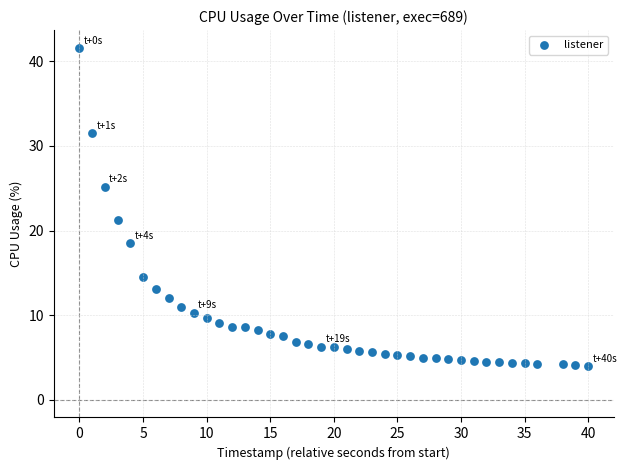

What Y value in the scatter plot is closest to 22?

21.3